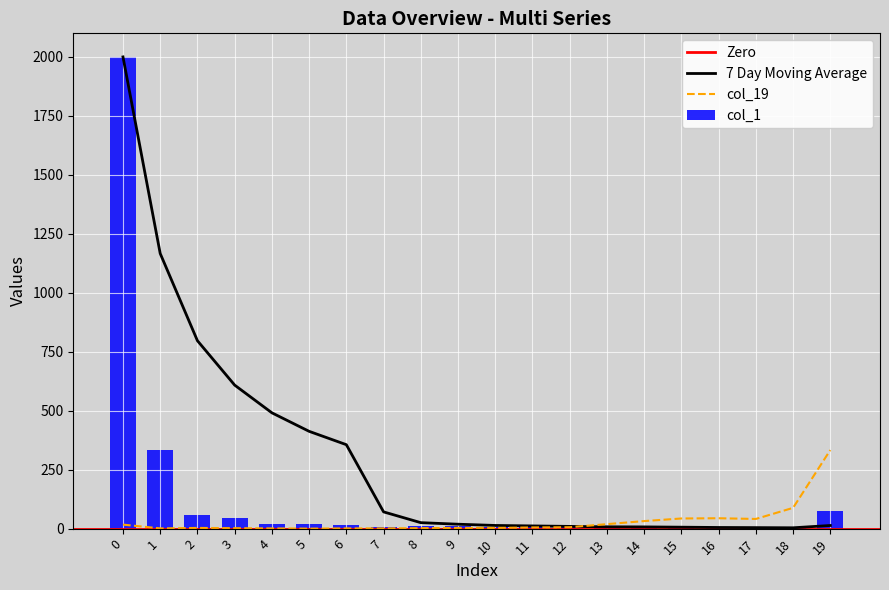

The value of 7 Day Moving Average at 0 is 1999.0. True or false?

True